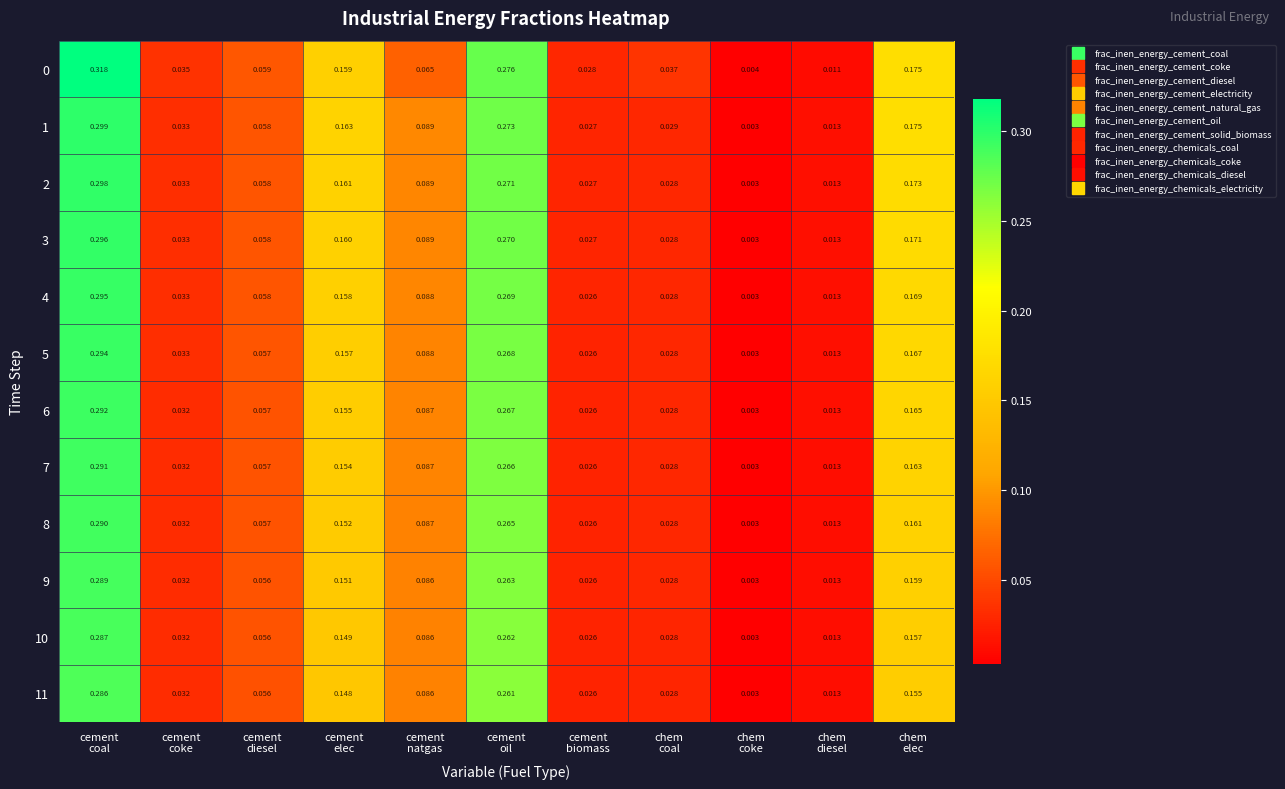

How many data points does each series have?

11